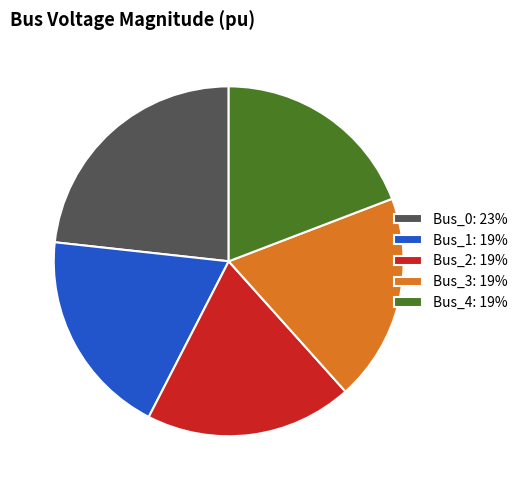

Combined, do Bus_3: 19% and Bus_2: 19% account for over 50%?

No